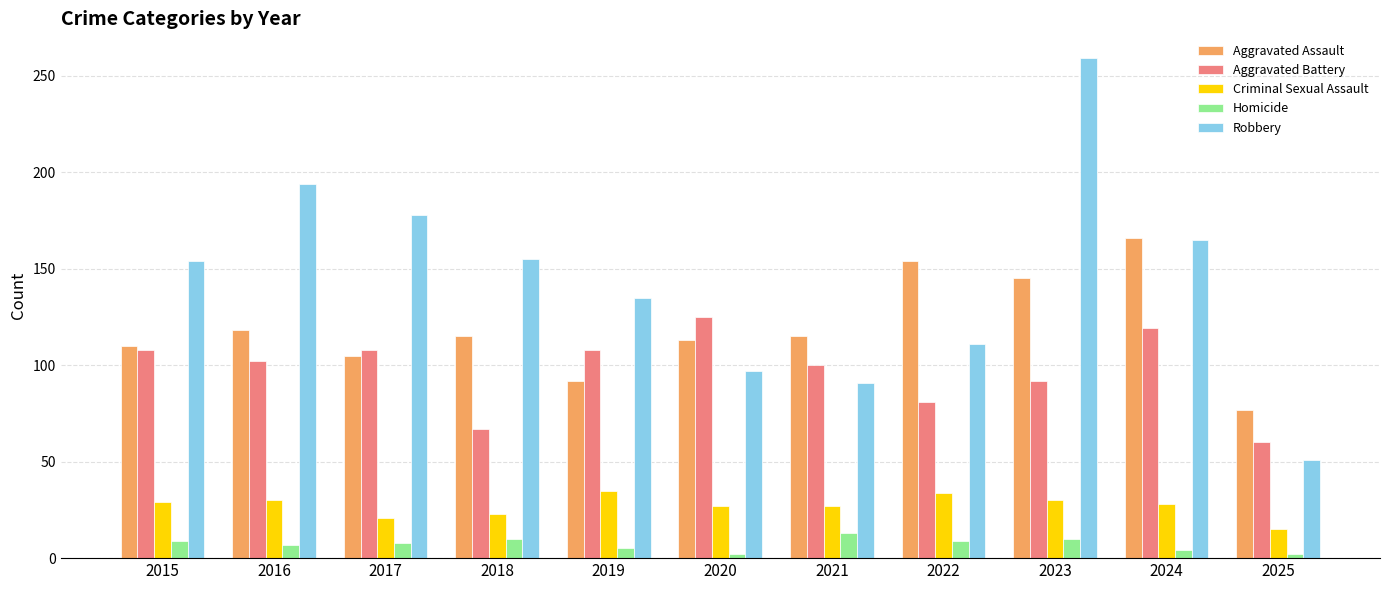

What is the difference between the Robbery values at 2021 and 2020?

6